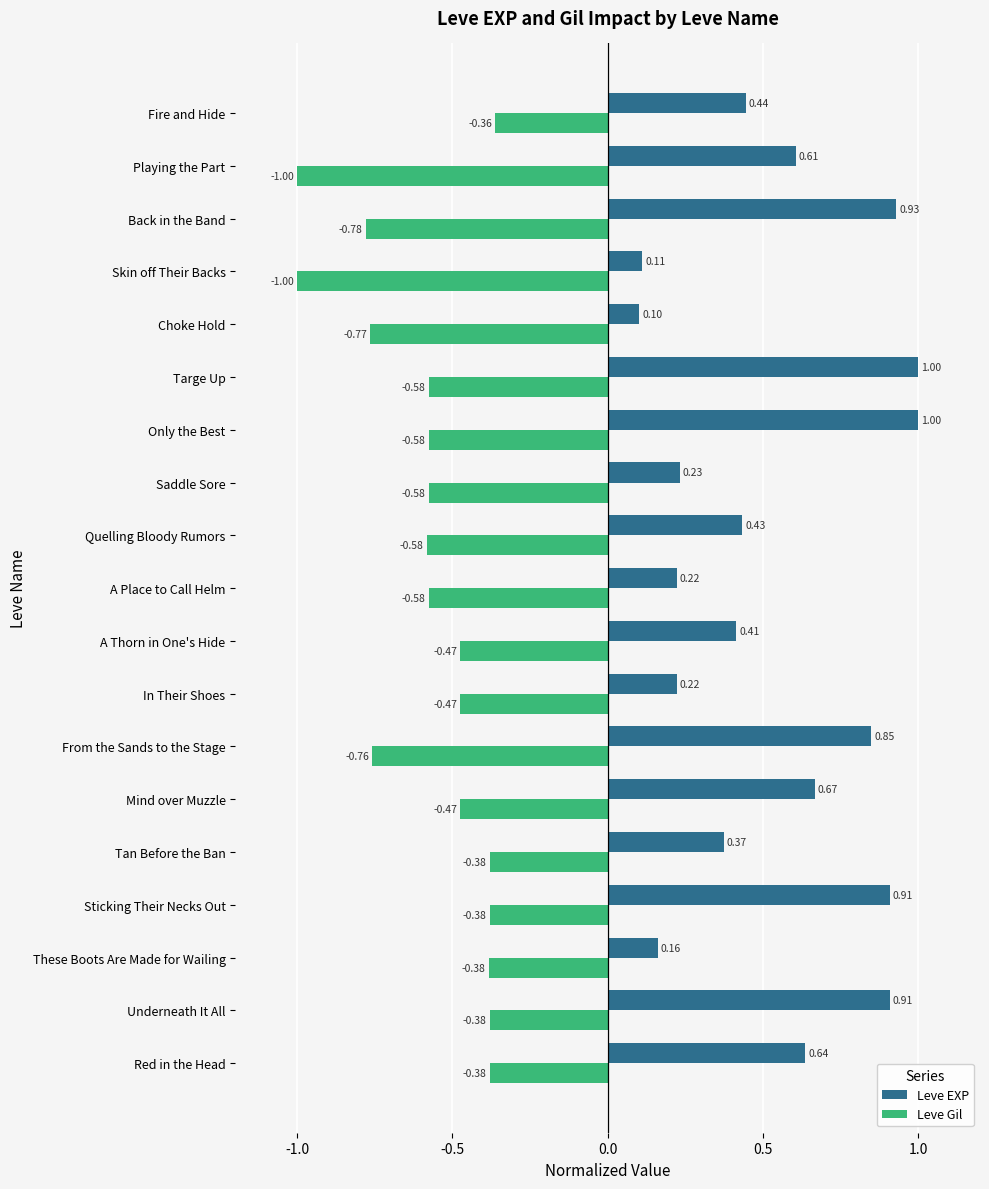

Between Red in the Head and Fire and Hide, which series saw the biggest shift?

Leve EXP